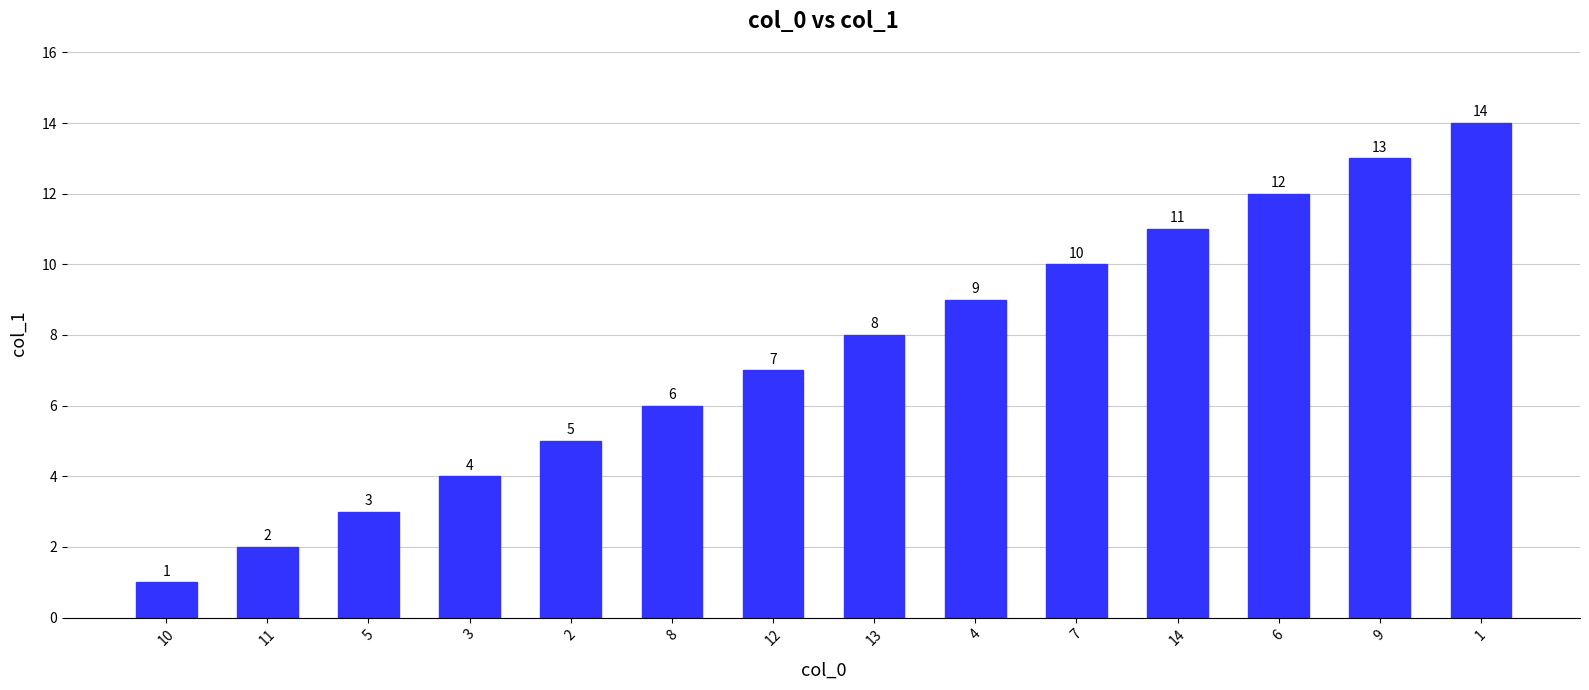

What is the ratio of the value at 3 to the value at 7?

0.4